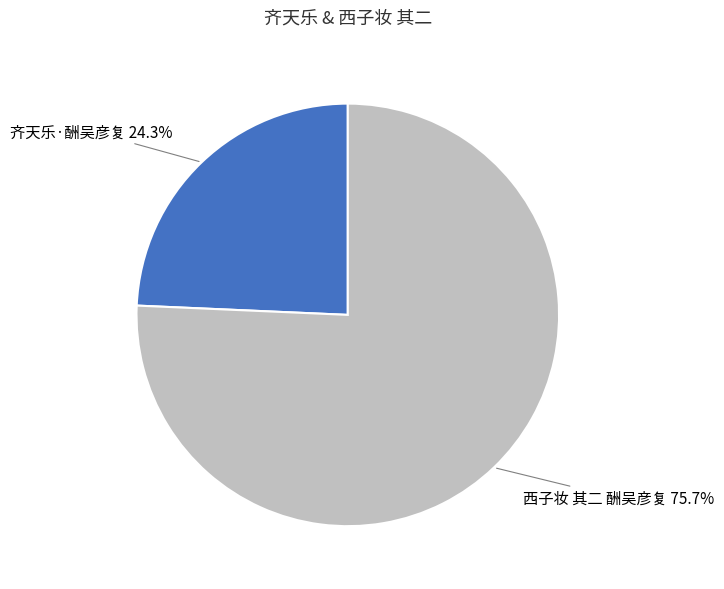

Count the number of slices in the pie.

2